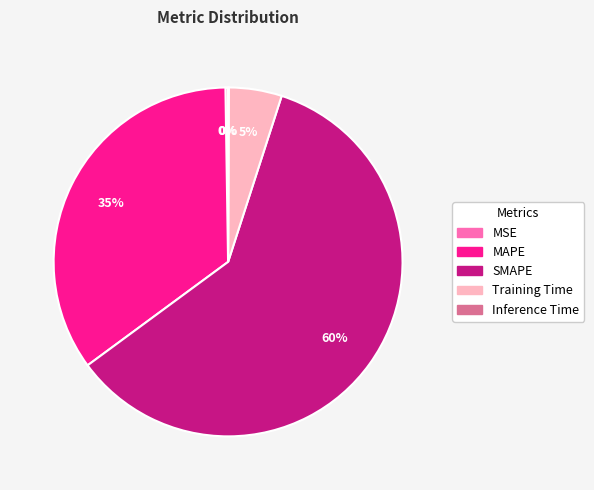

Which category has the biggest portion of the pie?

SMAPE